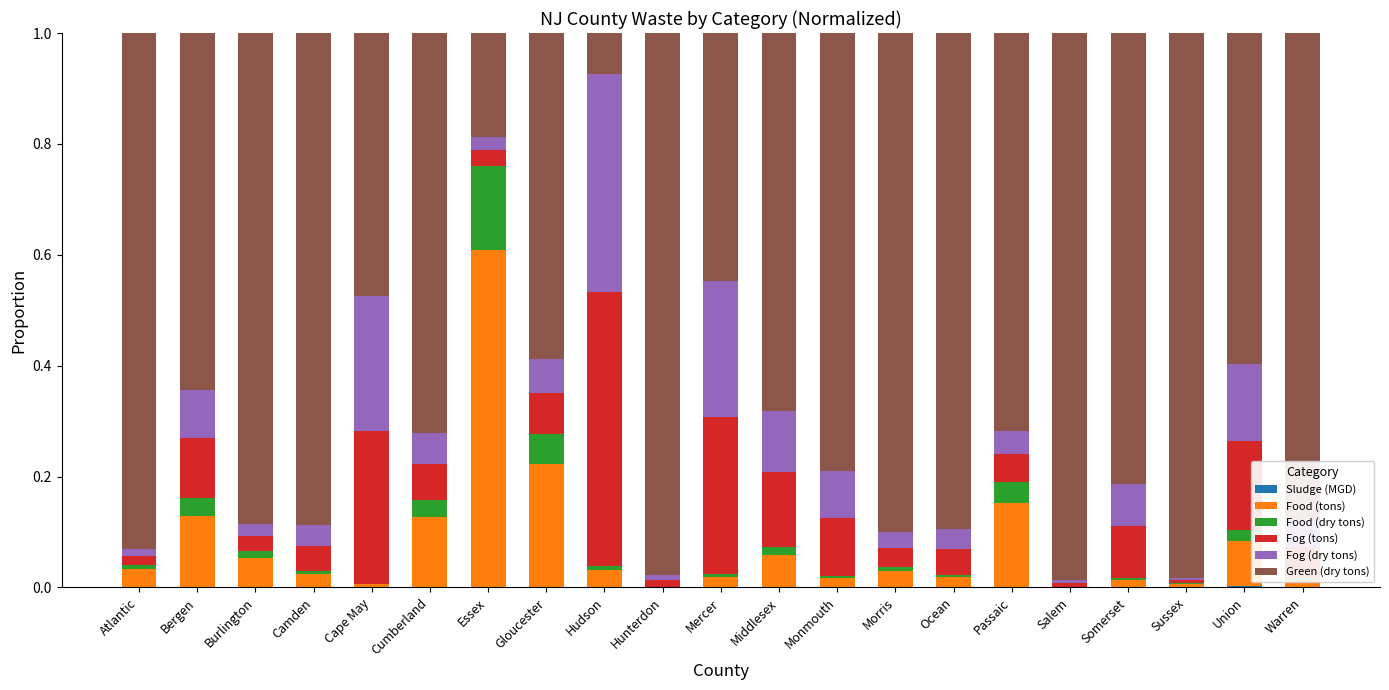

Rank the series at Hudson from highest to lowest value.

Fog (tons), Fog (dry tons), Green (dry tons), Food (tons), Food (dry tons), Sludge (MGD)